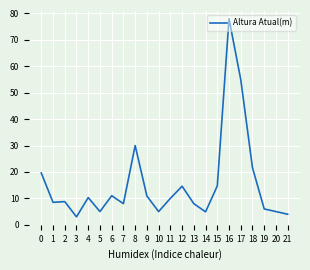

What is the difference between the maximum and minimum values?

75.0